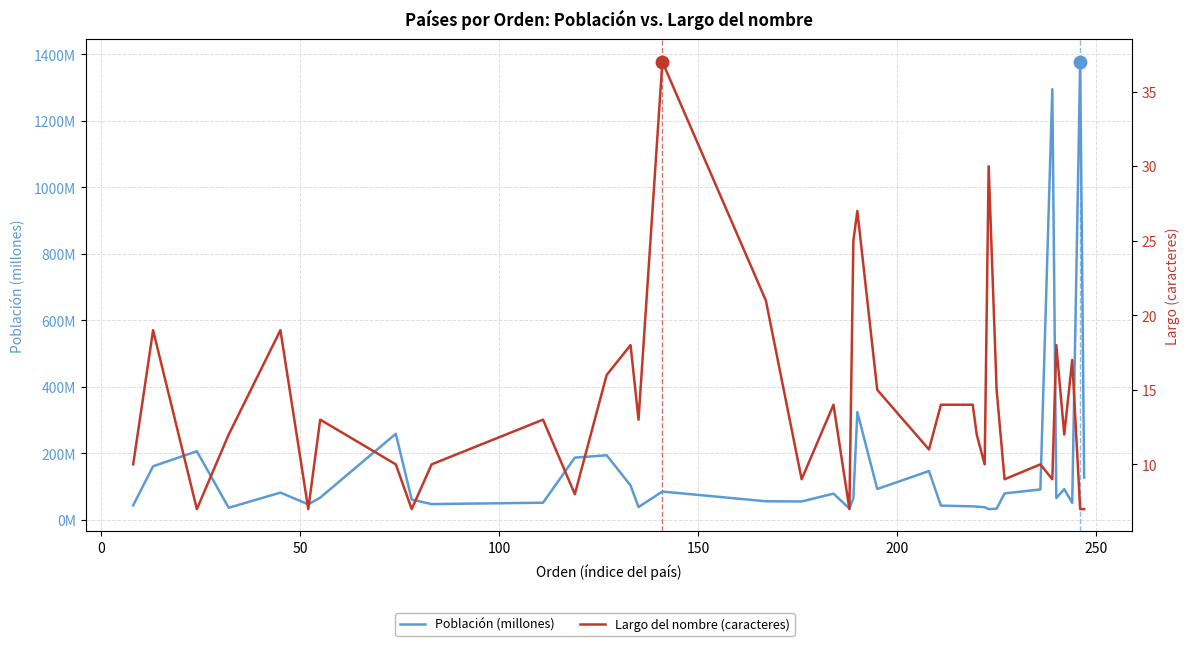

Is this an area chart (filled region under the line)?

No